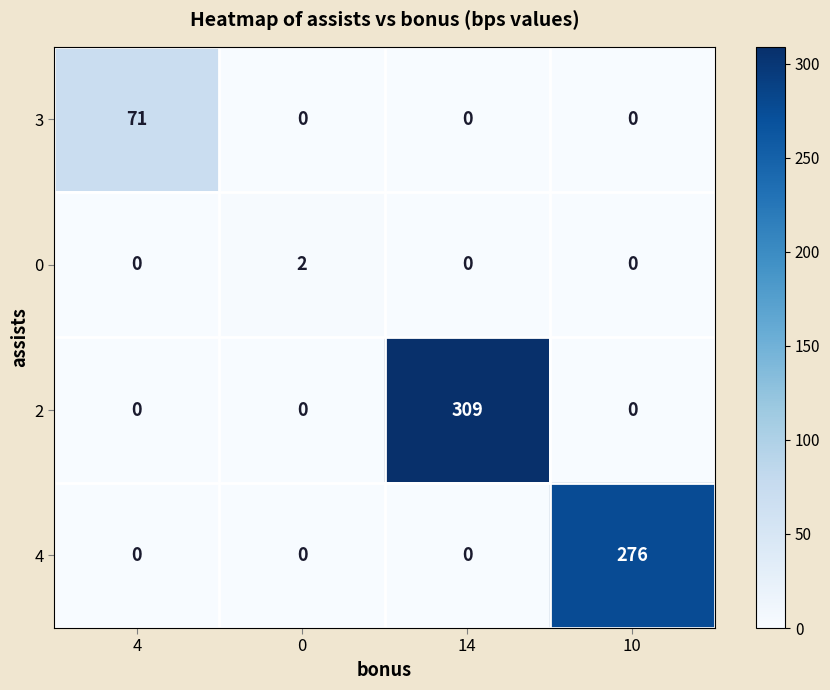

Reading right to left, what are all the values shown in this chart?

3: 10=0	14=0	0=0	4=71
0: 10=0	14=0	0=2	4=0
2: 10=0	14=309	0=0	4=0
4: 10=276	14=0	0=0	4=0